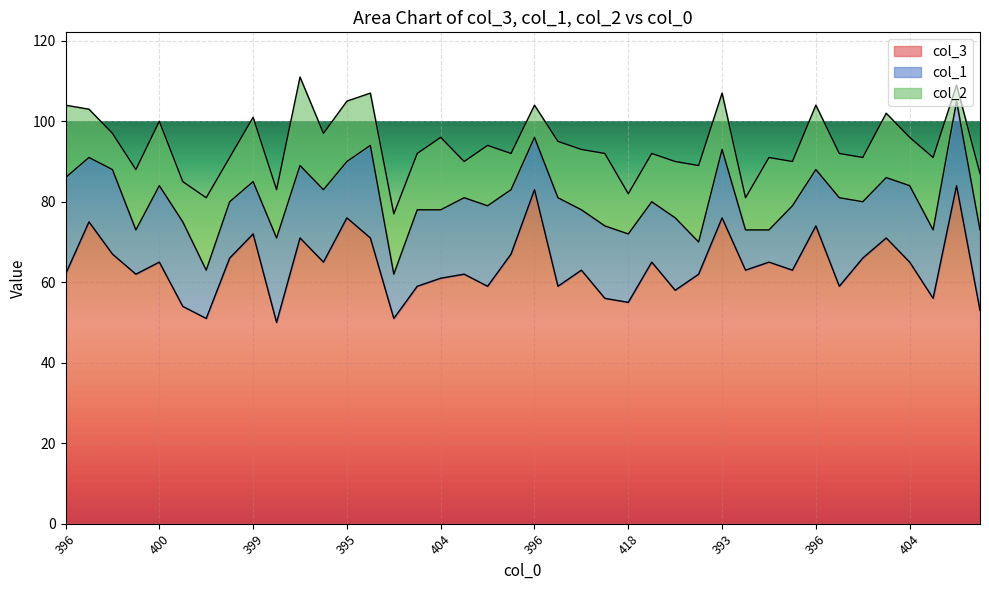

Does the chart display data point markers on the line(s)?

No